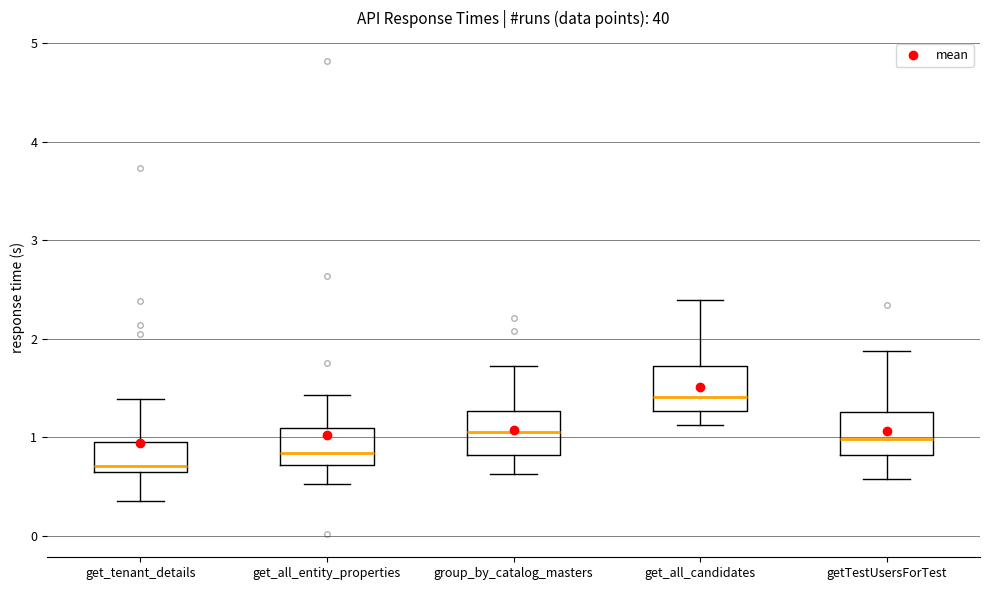

Which box's median line is the highest?

get_all_candidates